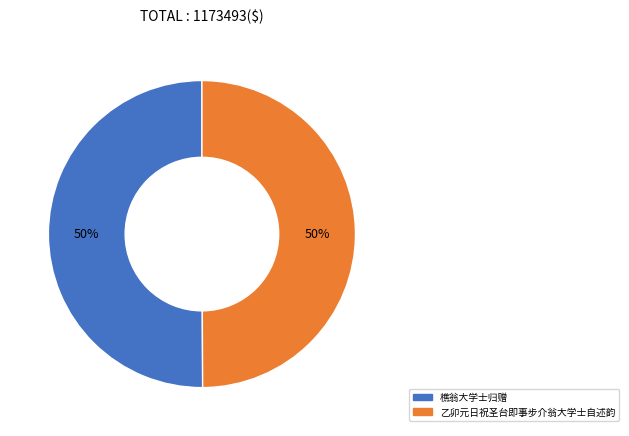

How many slices are in this pie chart?

2